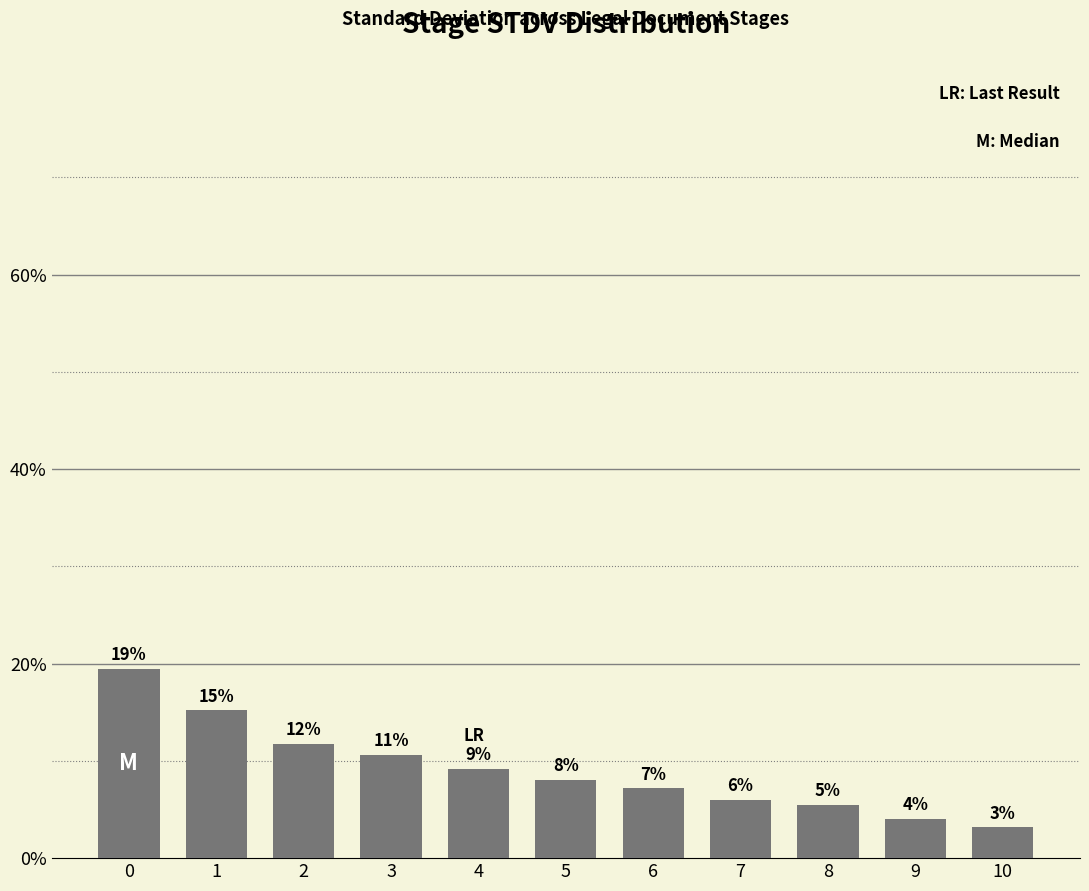

What is the sum of the values at 10 and 4?

12.3